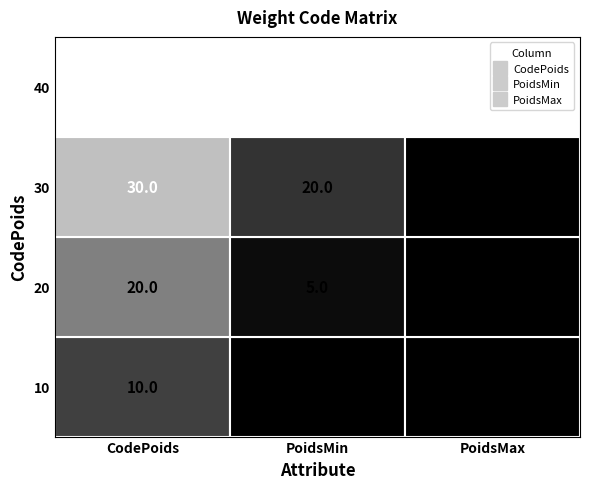

How many values in the PoidsMin series are below 20?

2